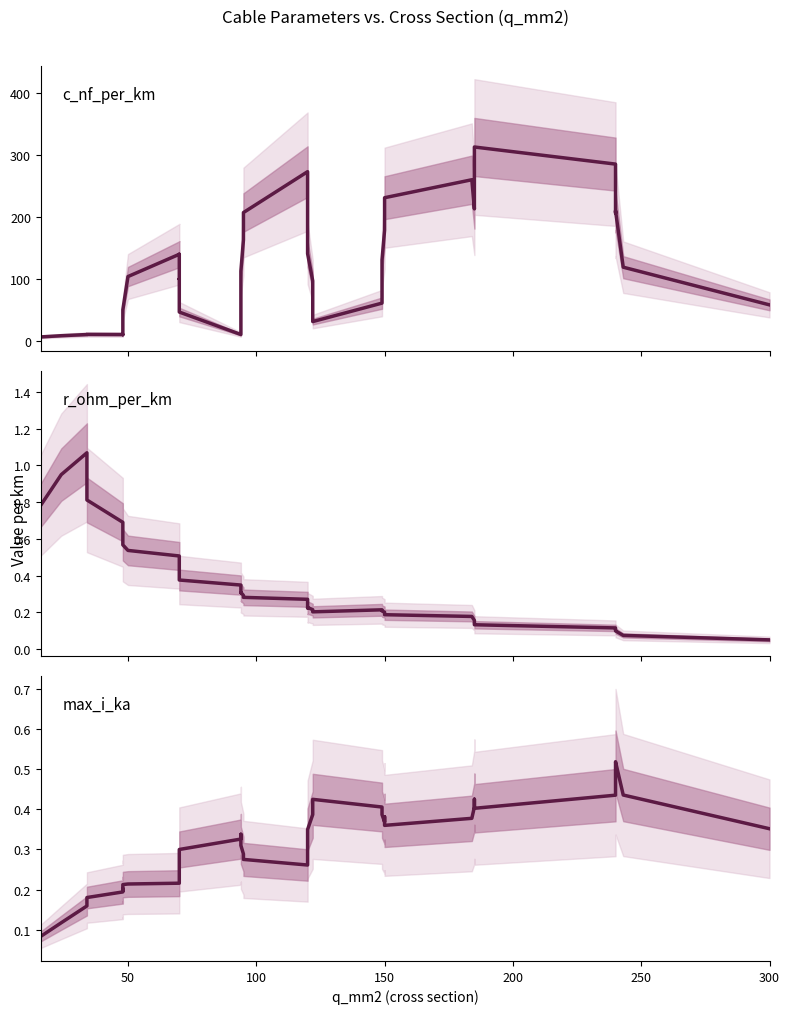

What is the average value of the max_i_ka series?

0.3